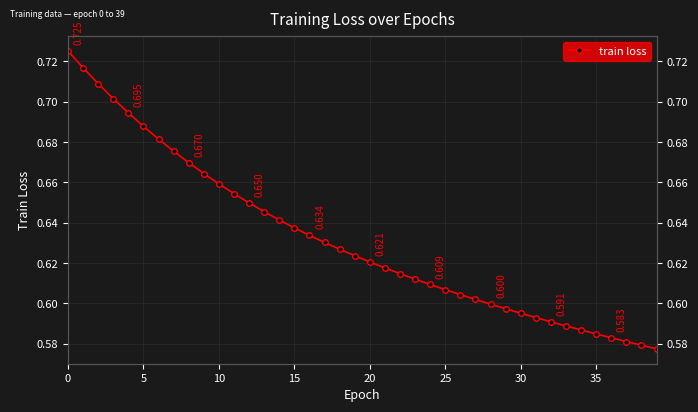

How many values are between 0 and 1?

40